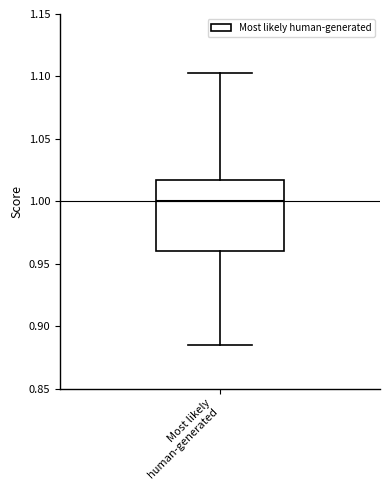

Read this box plot against the y-axis: the position of the median line, the range covered by the box, and the ends of both whiskers. The values are not printed on the chart, so give them approximately, as read against the axis.

median 1.000, box 0.960 to 1.015, whiskers 0.885 to 1.105